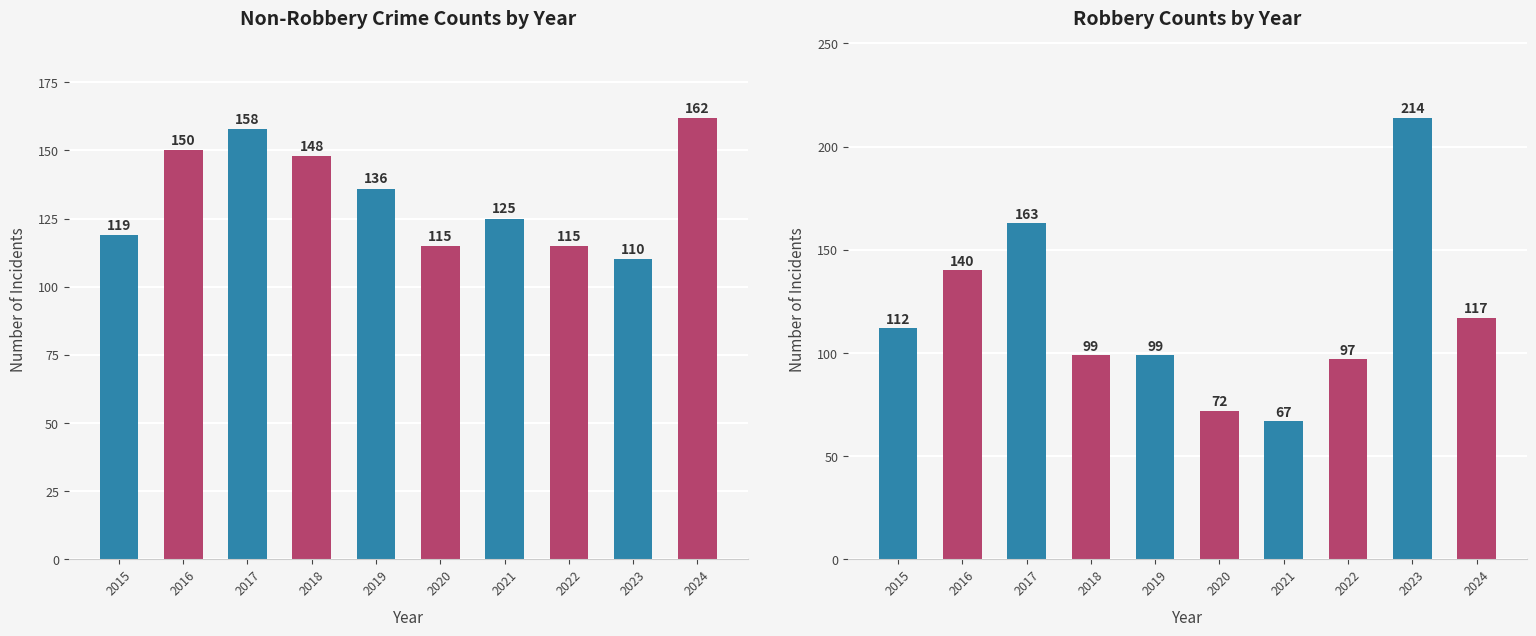

Rank the series by their maximum value, from lowest to highest.

Non-Robbery Crimes, Robbery